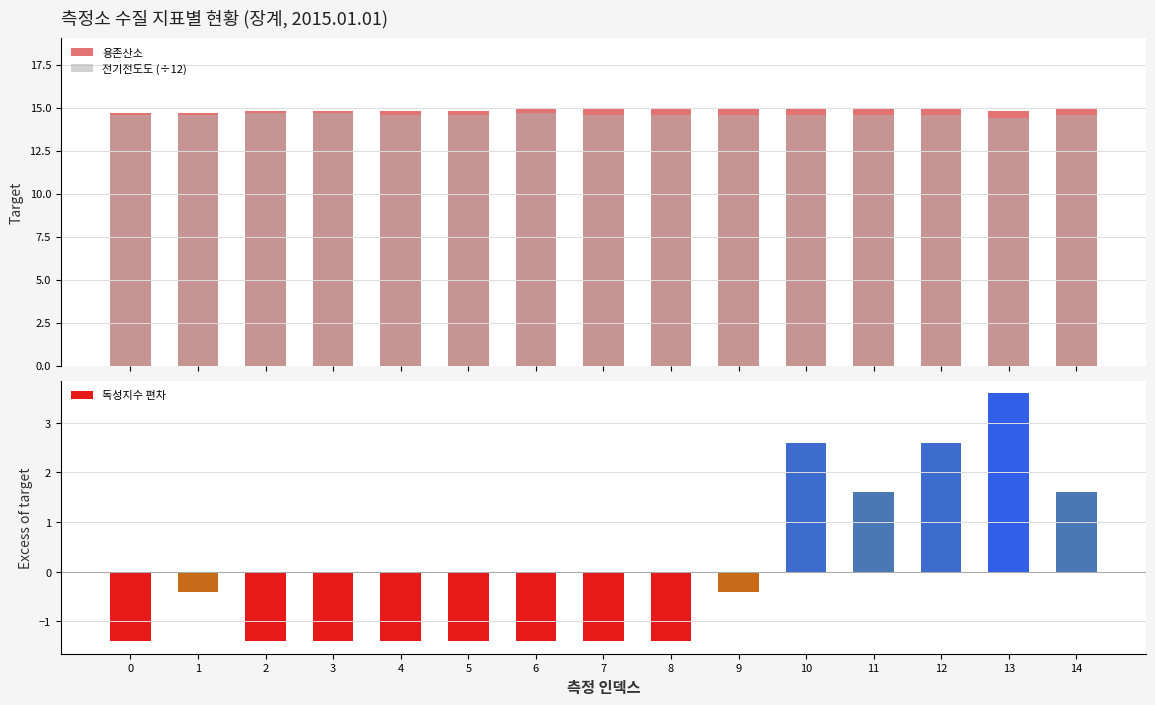

What is the difference between the highest and lowest values at 0?

0.1